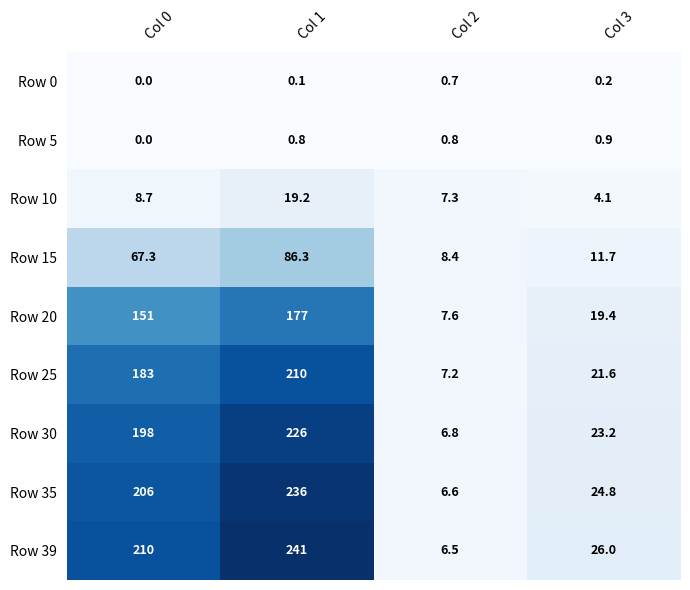

Which label corresponds to the smallest value in the chart?

Col 0